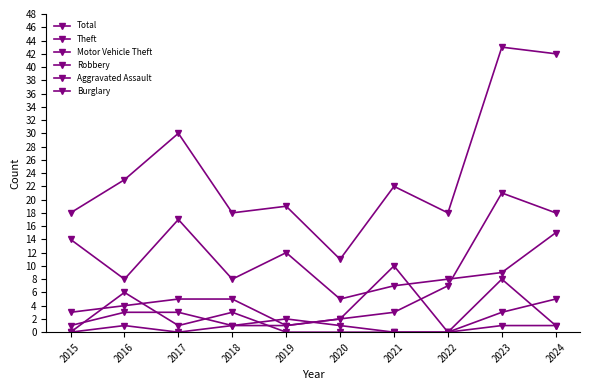

What is the difference between the maximum and minimum values in the Motor Vehicle Theft series?

20